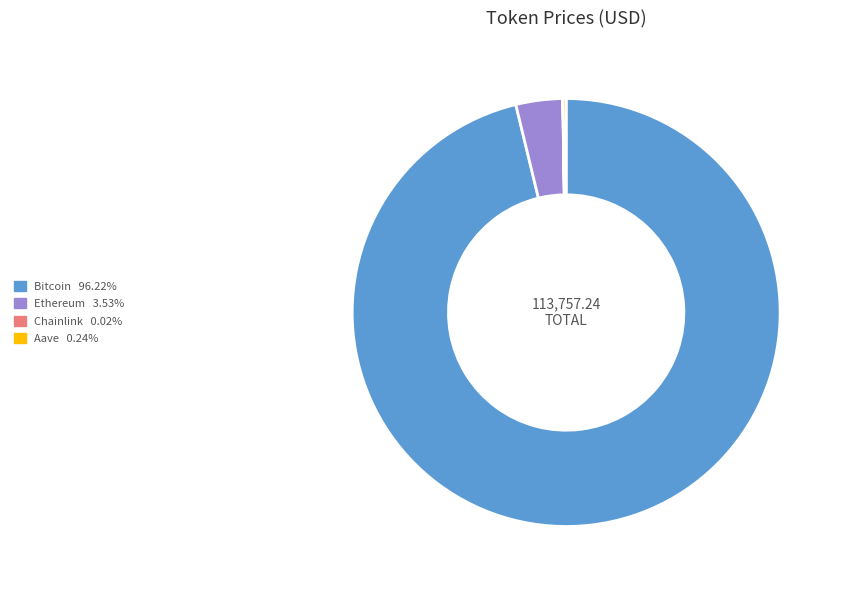

What is the largest slice in the pie chart?

Bitcoin